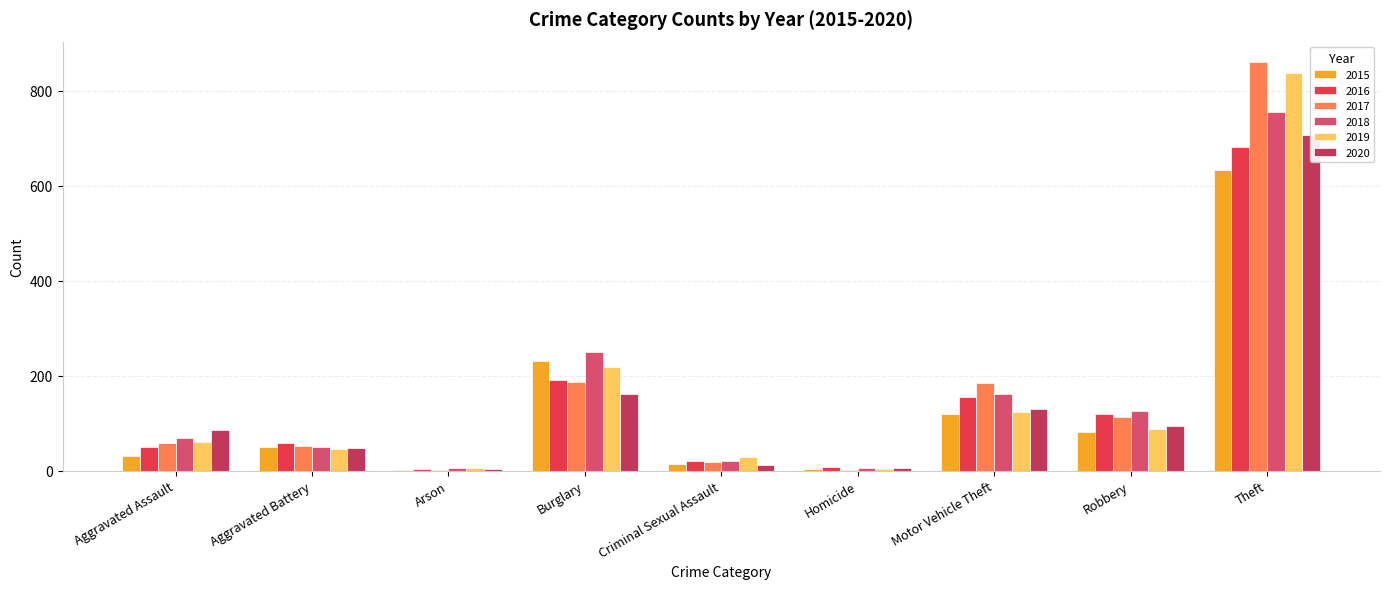

Which category has the highest value across all series?

Theft